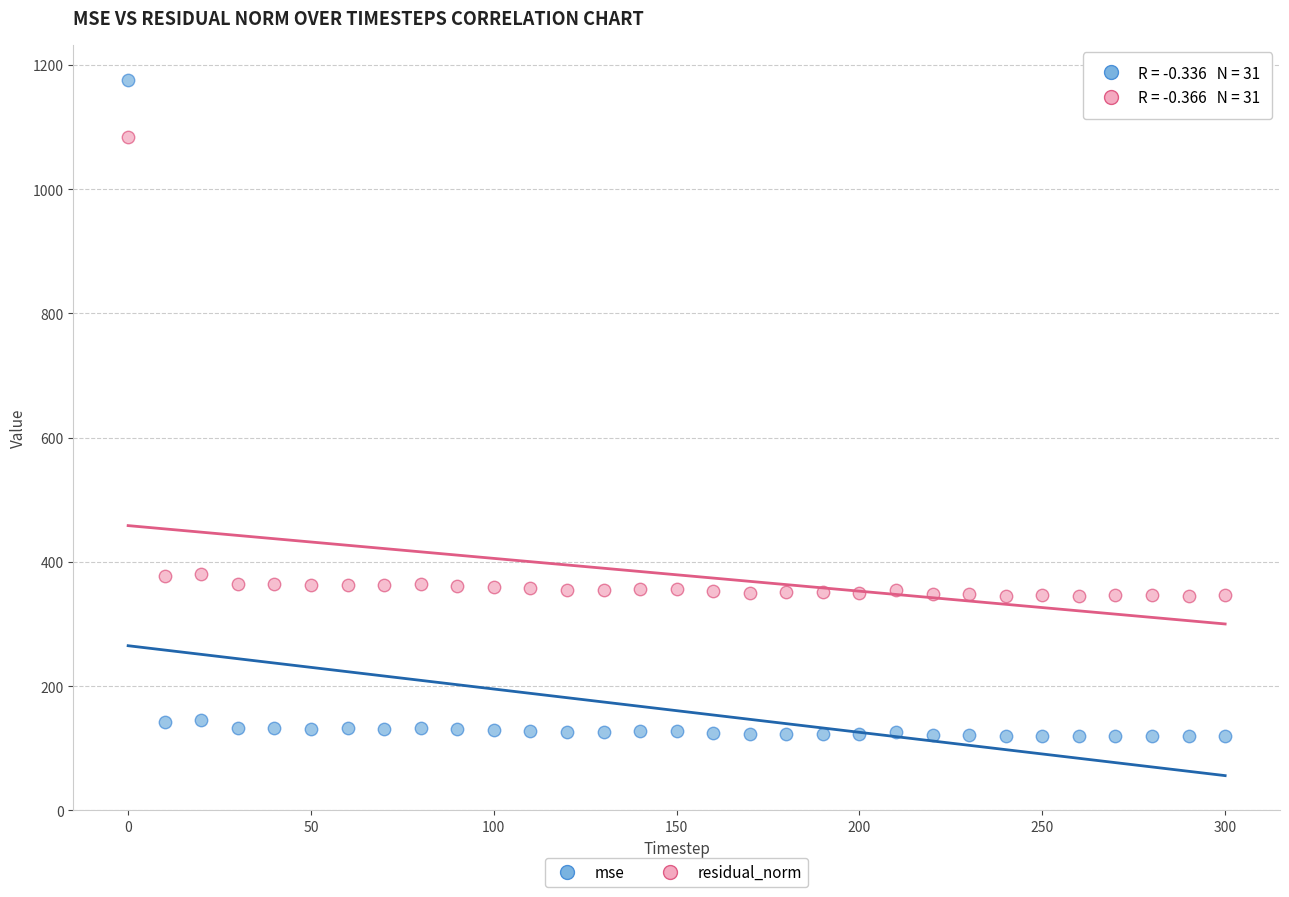

Which series reaches the minimum Y coordinate?

mse